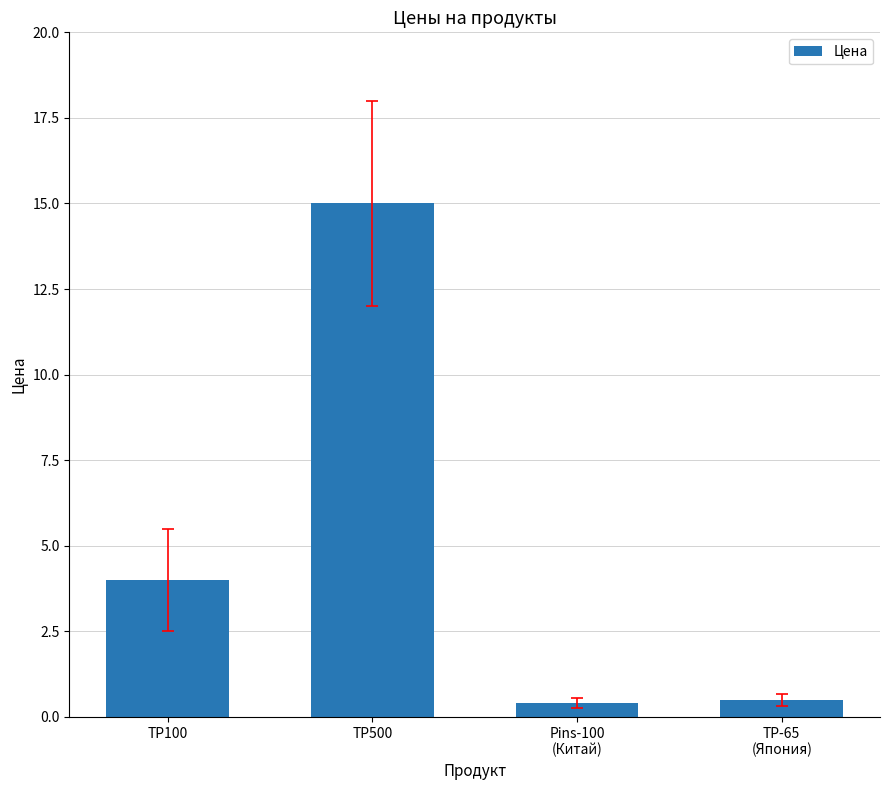

What is the difference between the maximum and minimum values?

14.6